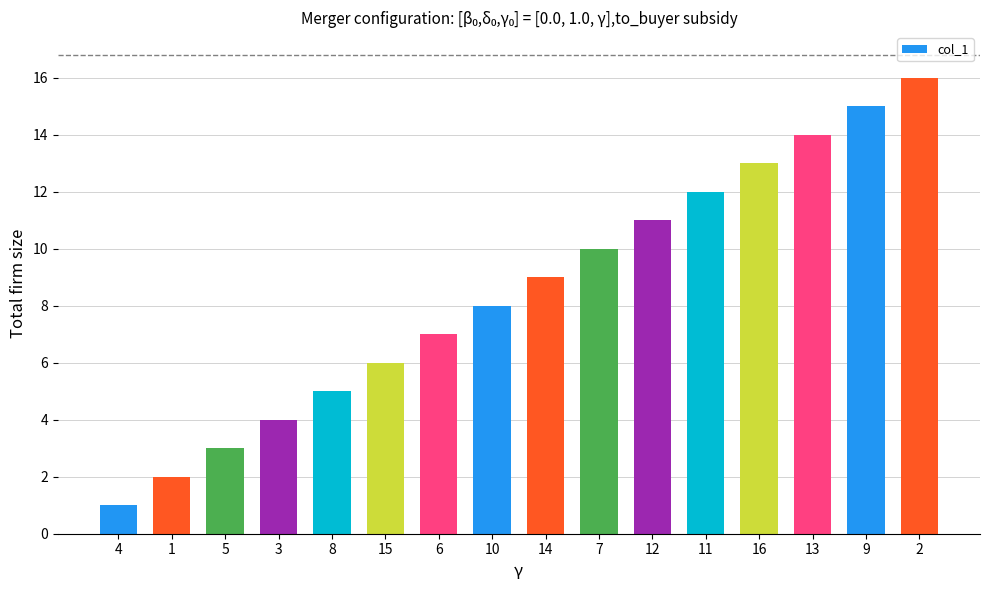

Which has a higher value, 4 or 3?

3